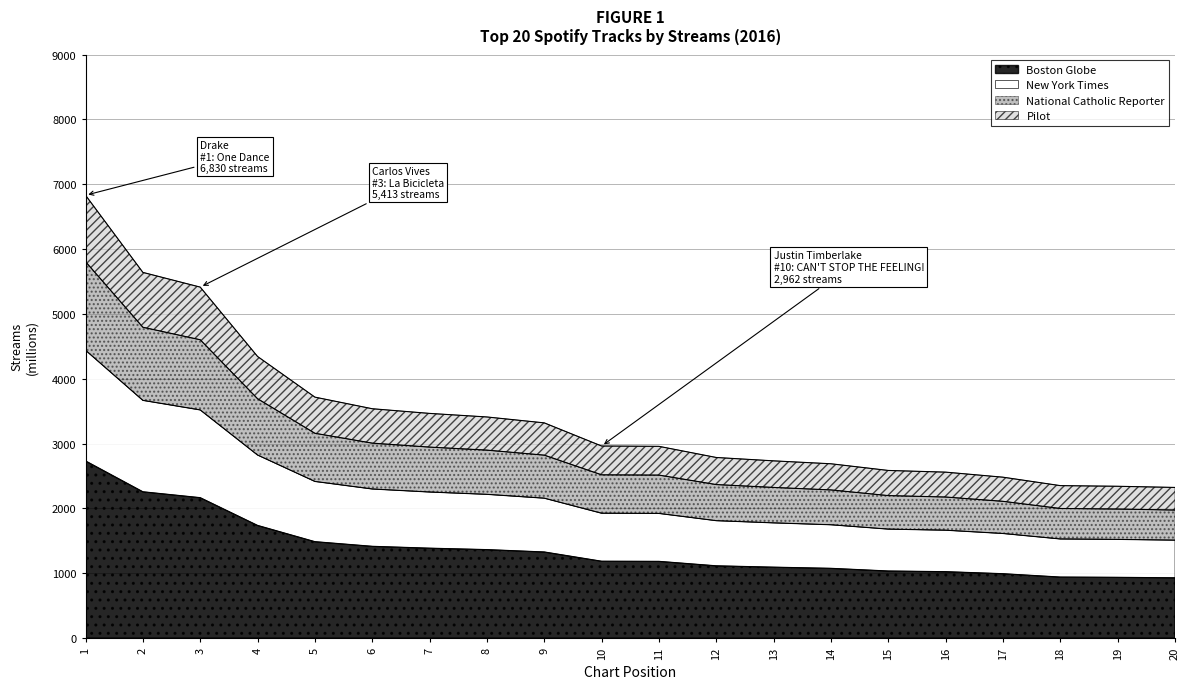

What is the sum of all values?

68438.0